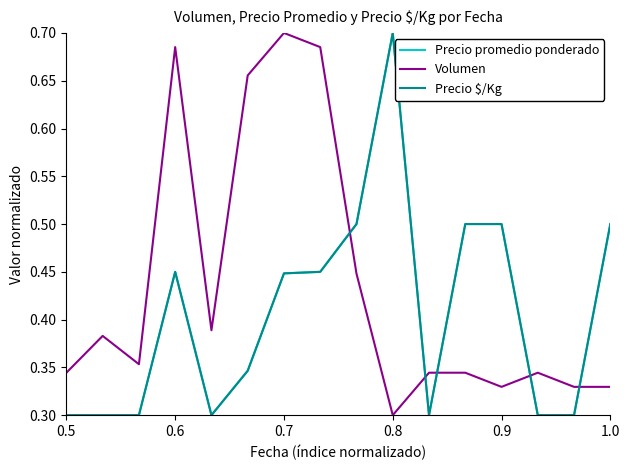

Does the chart display data point markers on the line(s)?

No